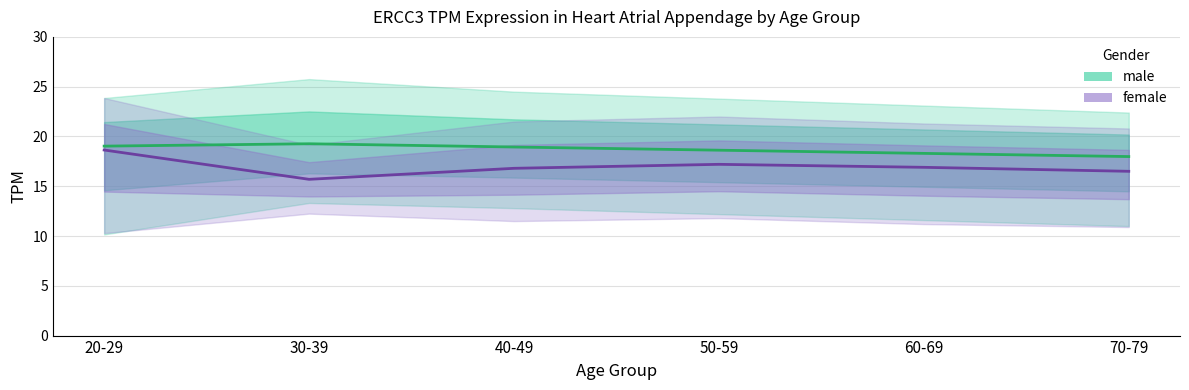

True or false: male_mean has more than 0 interior local peaks.

True